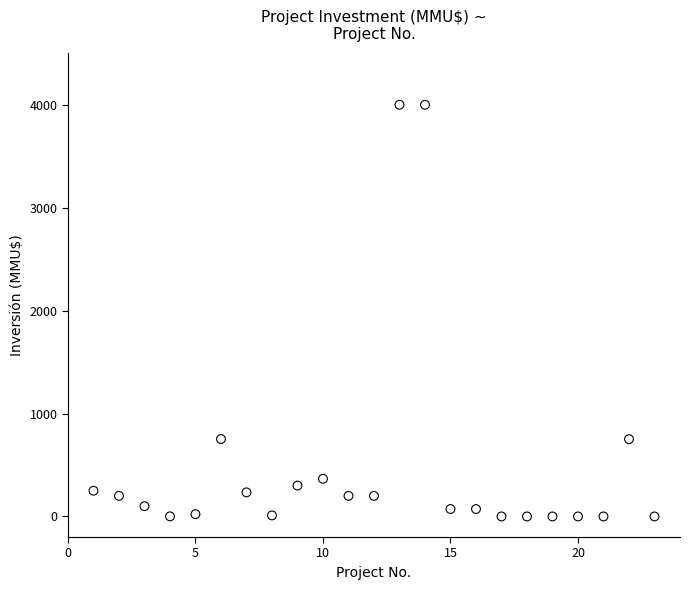

What is the range of X values (max minus min)?

22